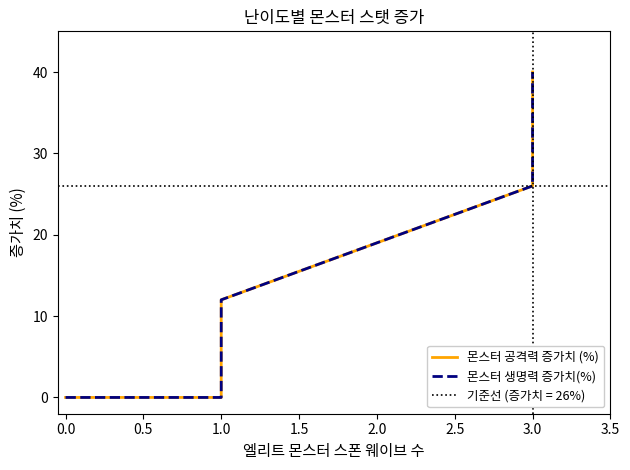

True or false: 몬스터 공격력 증가치 (%) and 몬스터 생명력 증가치(%) intersect in this chart.

False